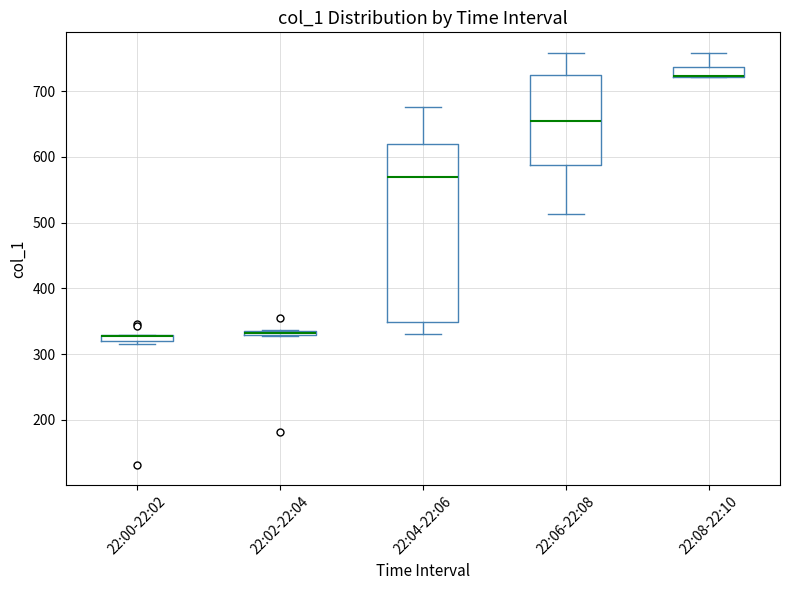

Which box is the tallest, from its lower edge to its upper edge?

22:04-22:06